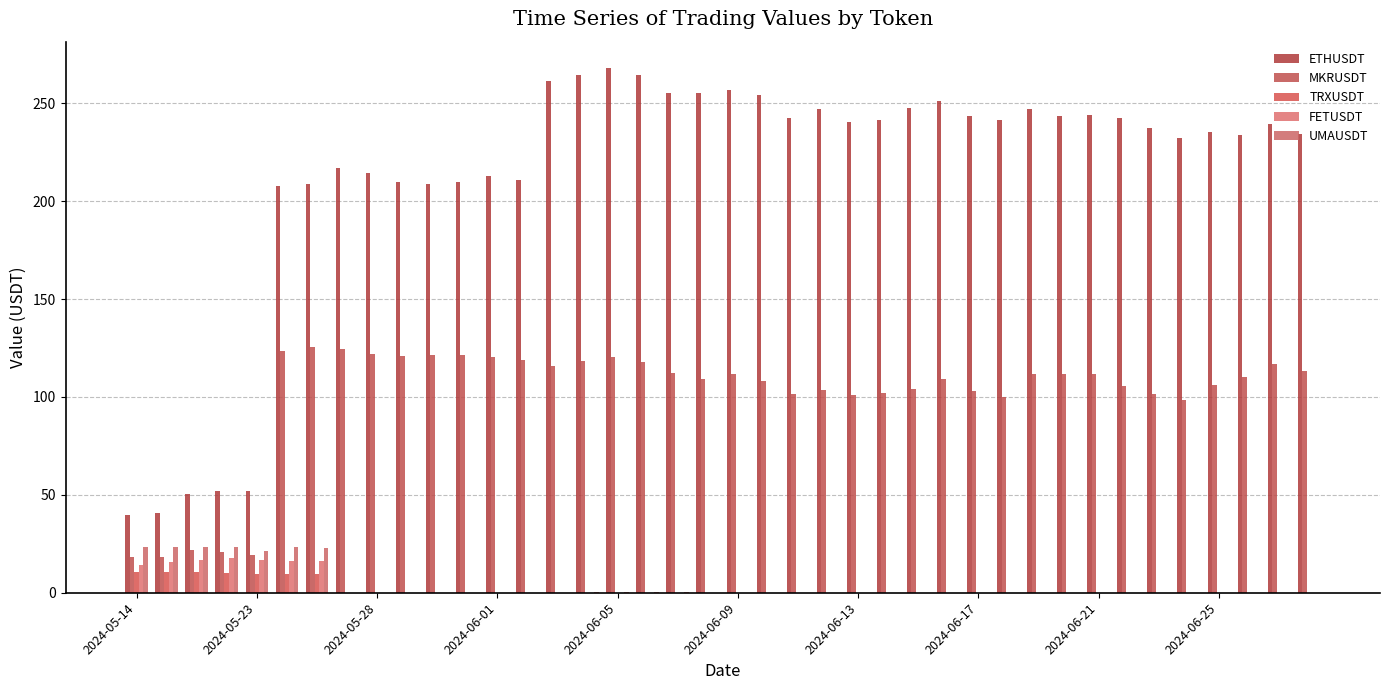

List the series in order of their peak value, highest first.

ETHUSDT, MKRUSDT, UMAUSDT, FETUSDT, TRXUSDT